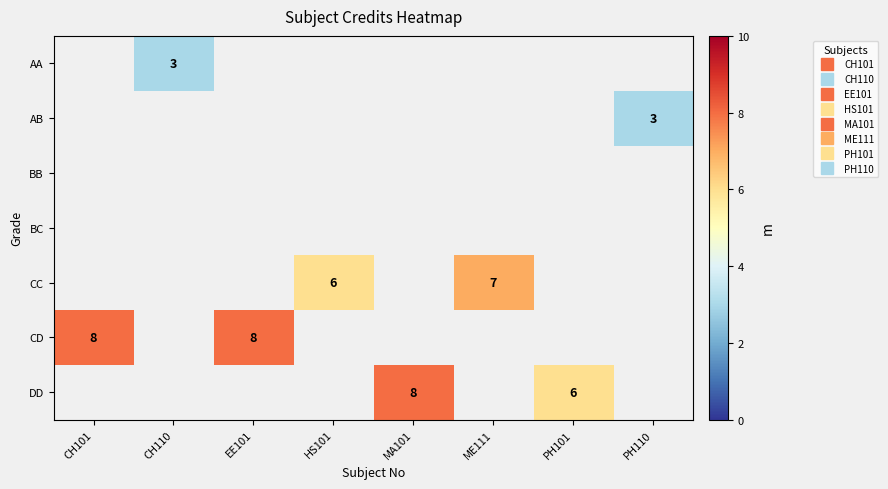

List the series in order of their overall mean, lowest first.

AA, AB, BB, BC, CC, CD, DD